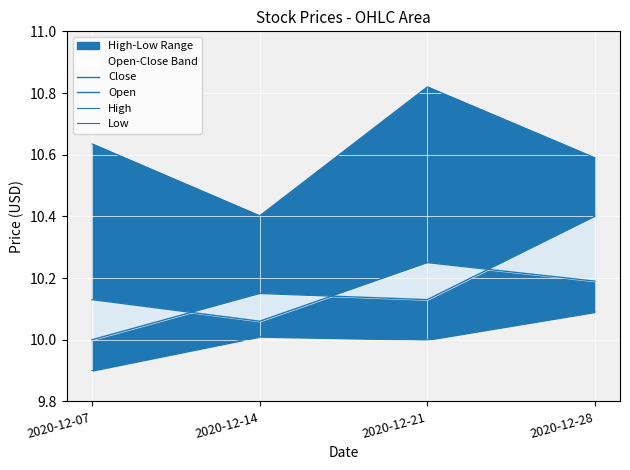

Reading left to right, what are all the values shown in this chart?

Close: 10.1	10.1	10.2	10.2
Open: 10.0	10.2	10.1	10.4
High: 10.6	10.4	10.8	10.6
Low: 9.9	10.0	10.0	10.1